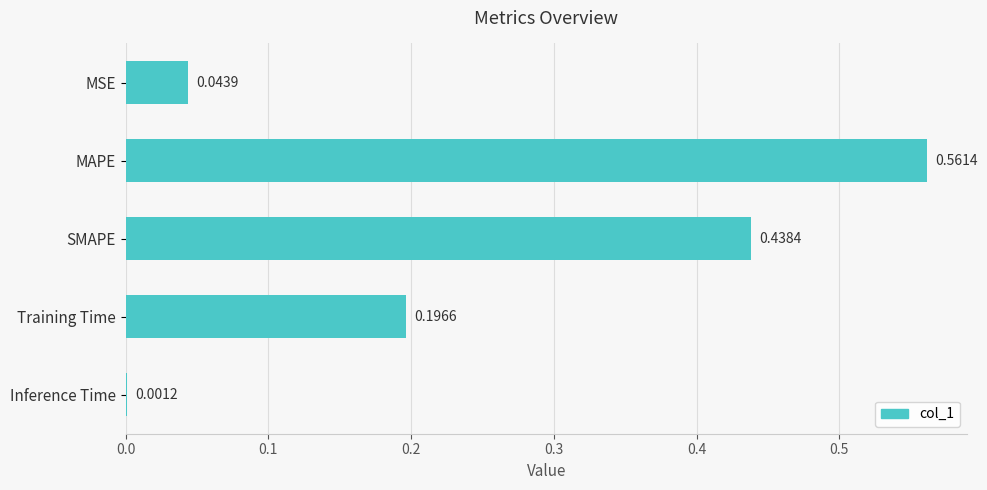

Which label corresponds to the largest value in the chart?

MAPE